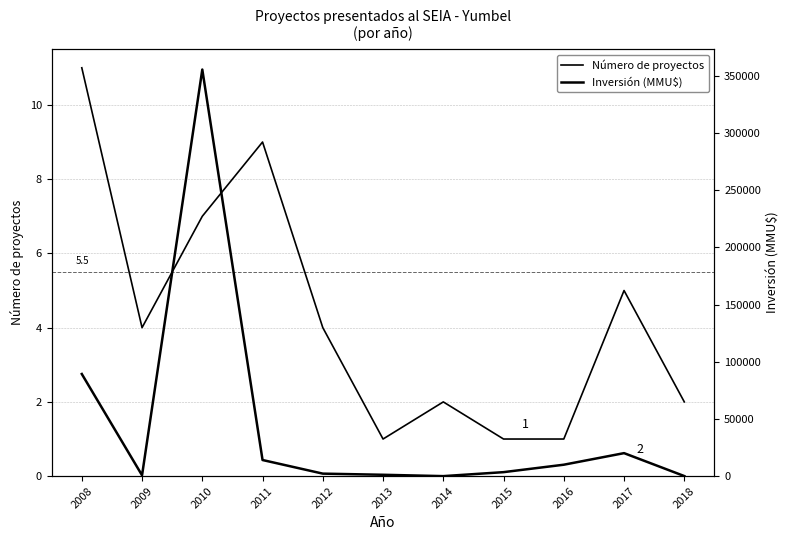

At which category is the sum across all series the highest?

2010